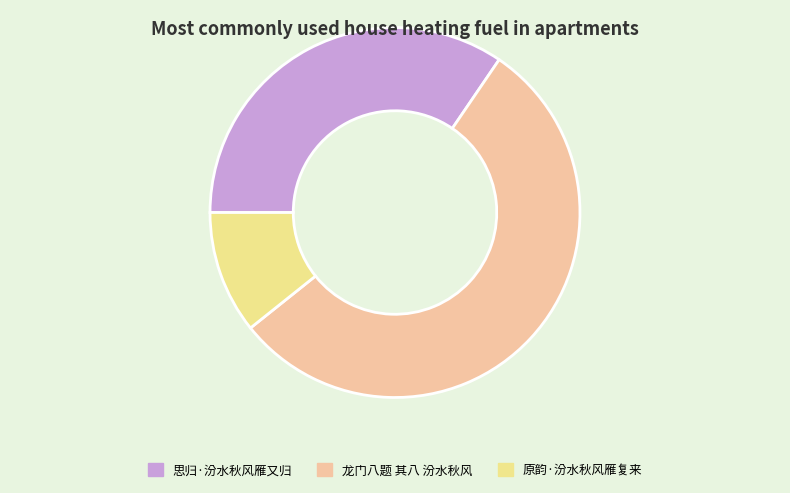

True or false: 思归·汾水秋风雁又归 accounts for 46% of the total.

False